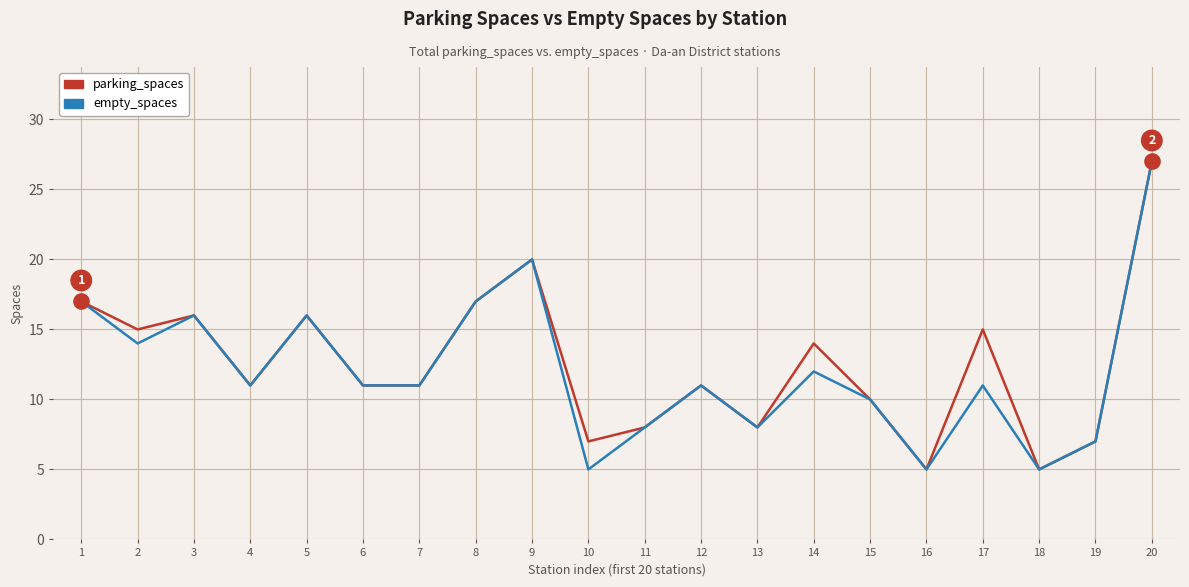

Which series has the largest total across all categories?

parking_spaces